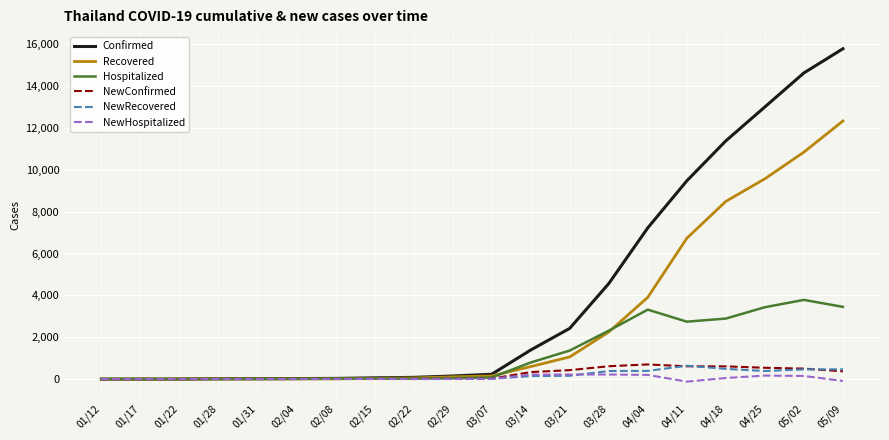

Which category has the highest value in the Hospitalized series?

05/02